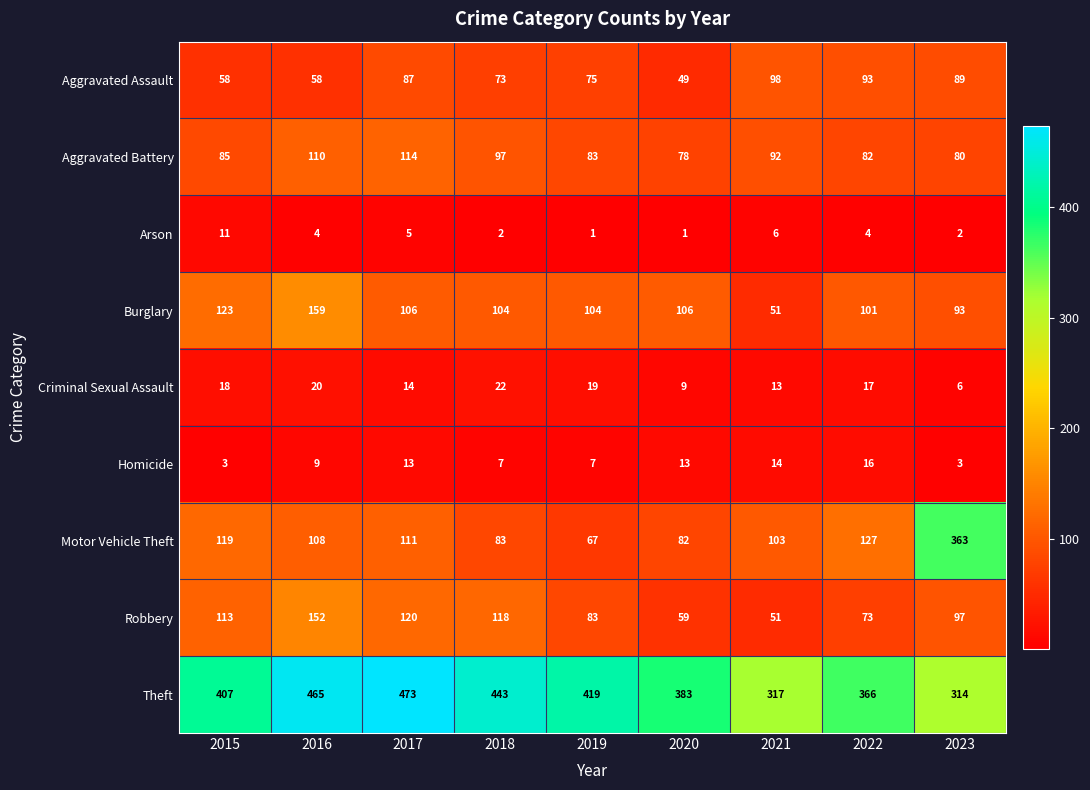

The Aggravated Battery series shows 80 at 2023. True or false?

True